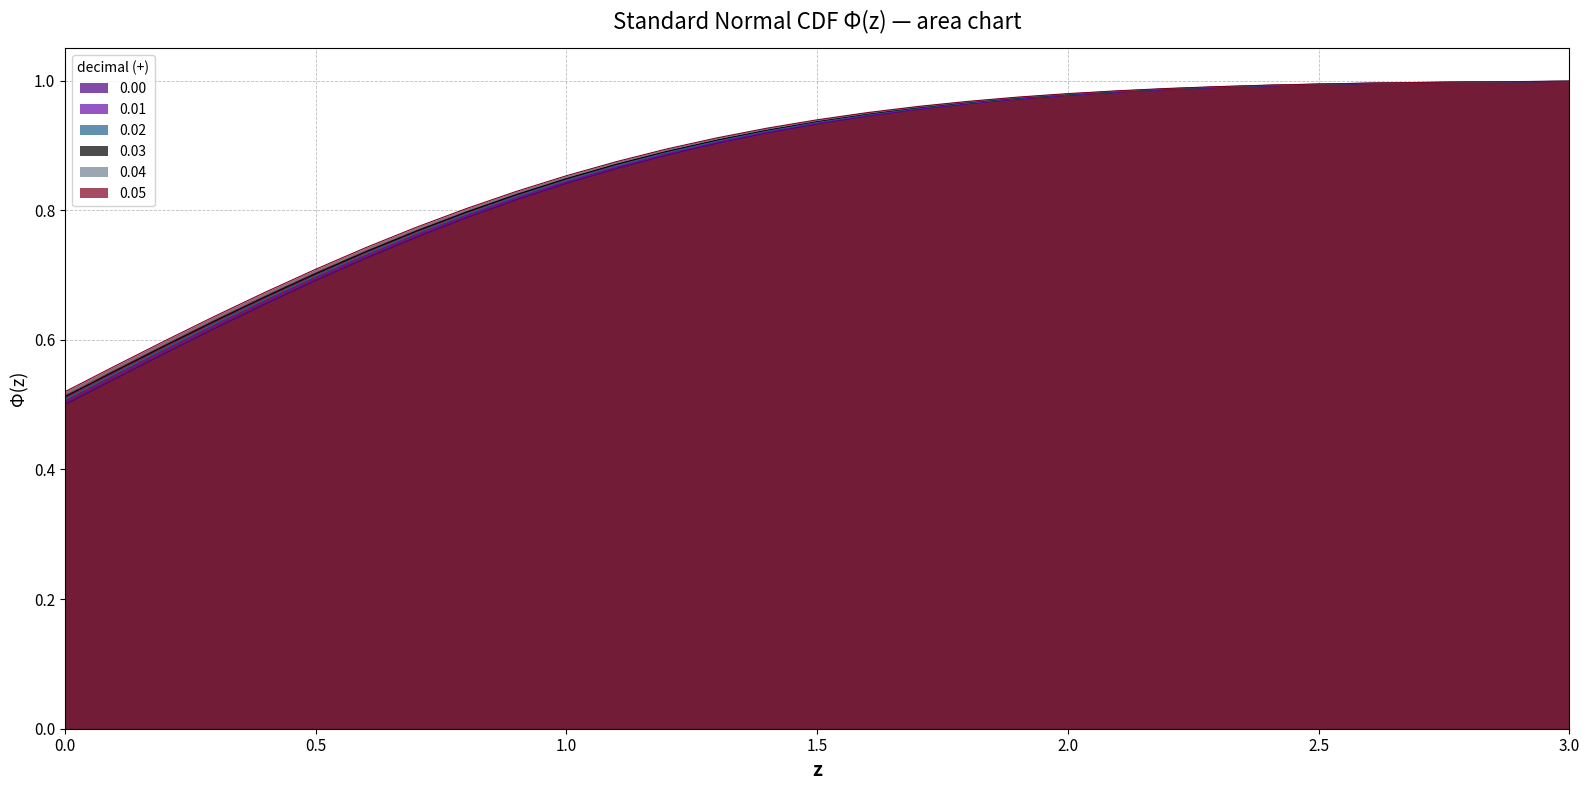

Does the chart have visible grid lines?

Yes